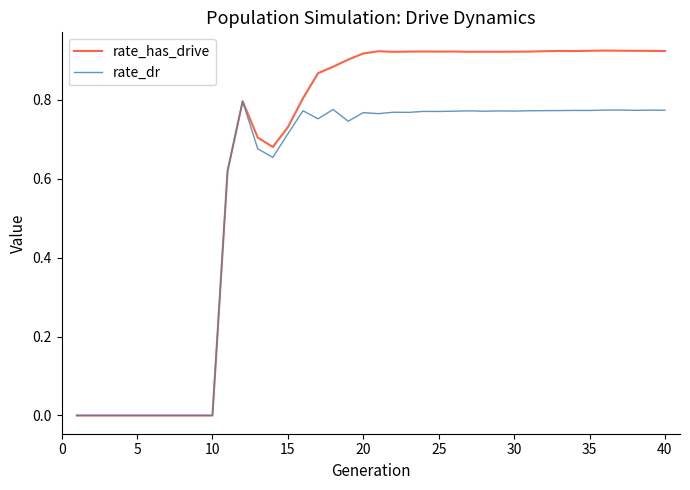

True or false: rate_dr has more than 0 points higher than both neighbors.

True